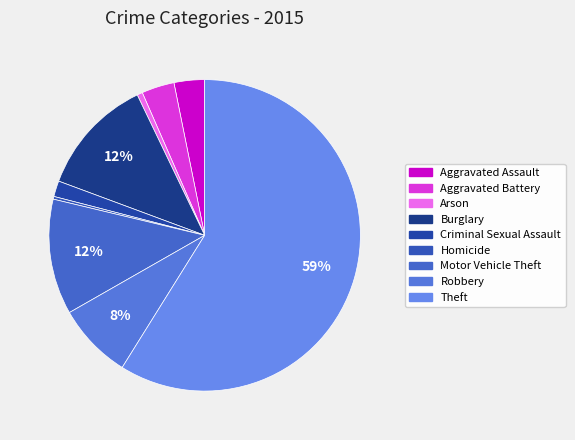

How many slices are in this pie chart?

9